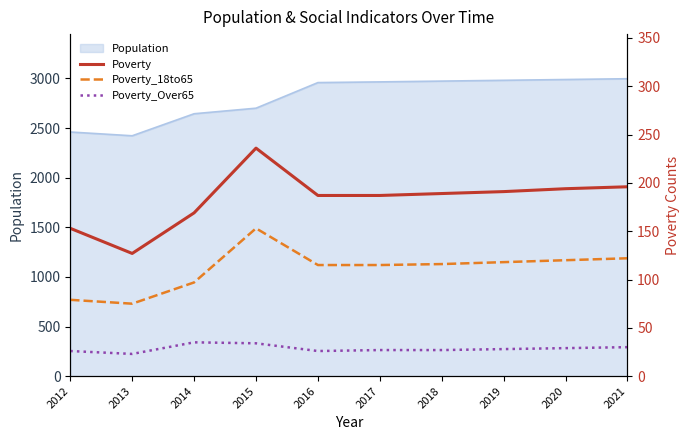

The value of Poverty_Over65 at 2013 is 38. True or false?

False